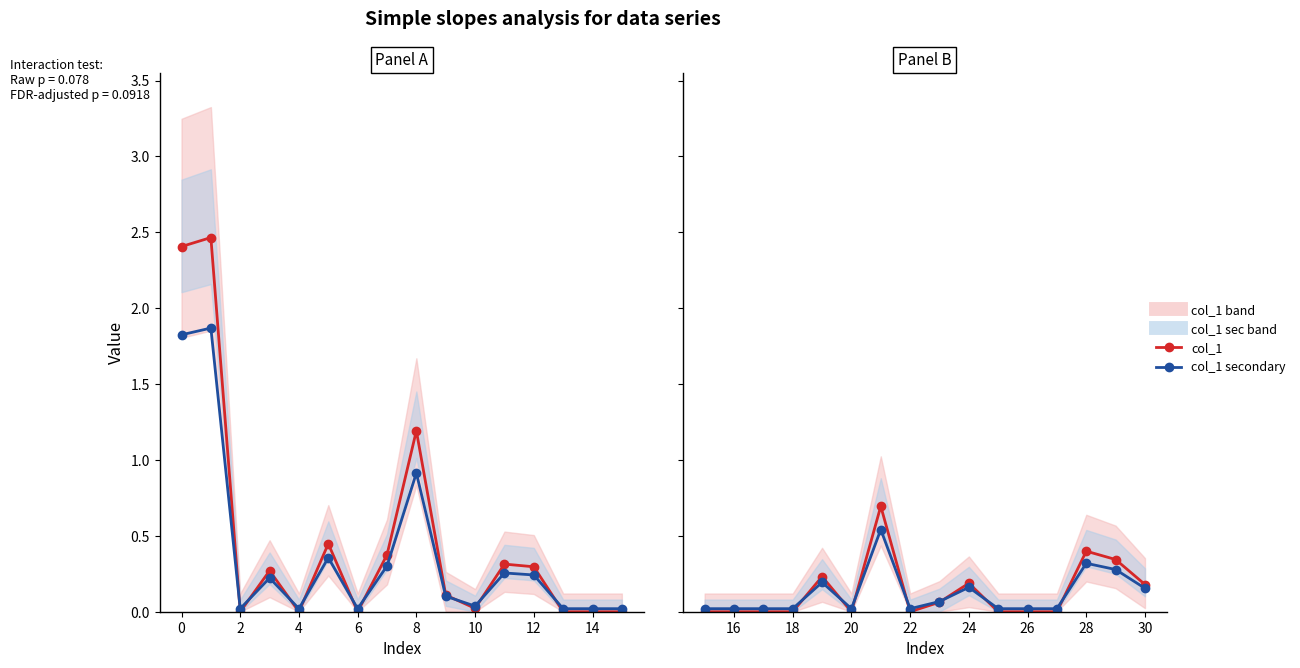

Which series changed the most between 14 and 13?

col_1